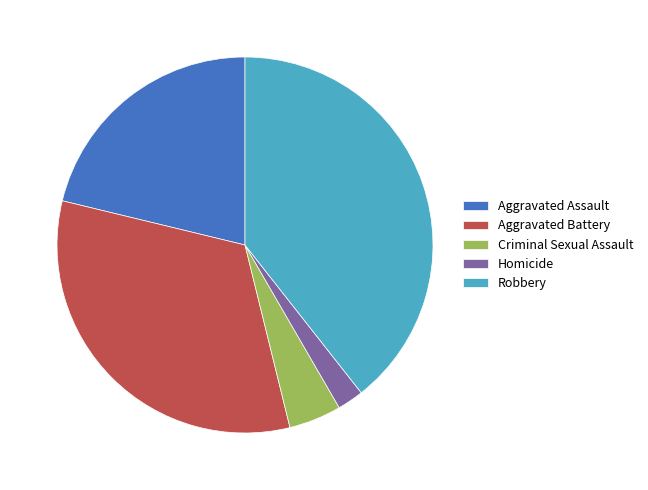

Is there a majority slice in this chart?

No